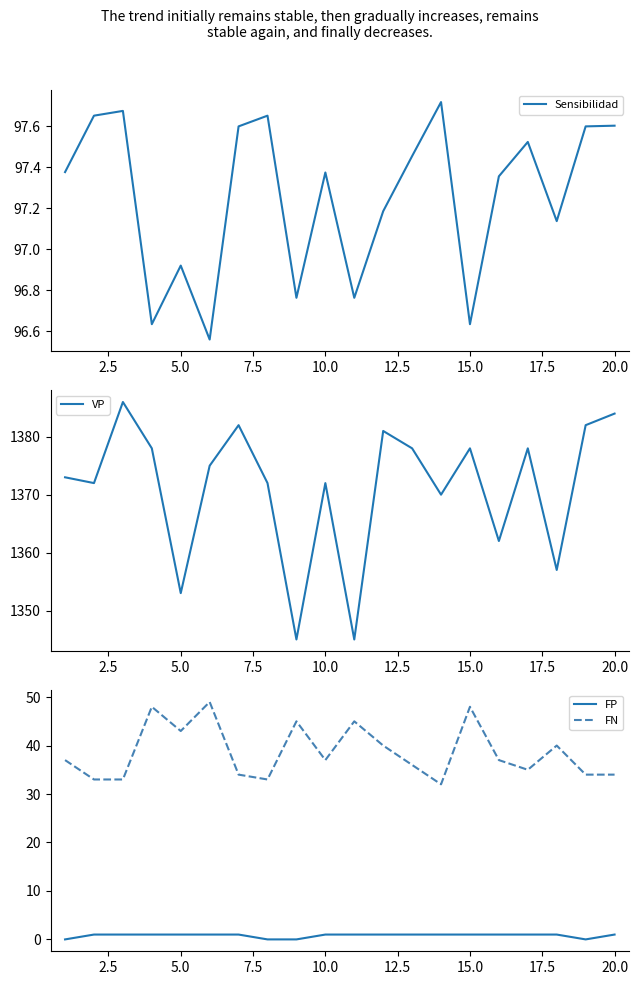

True or false: FP and FN intersect in this chart.

False